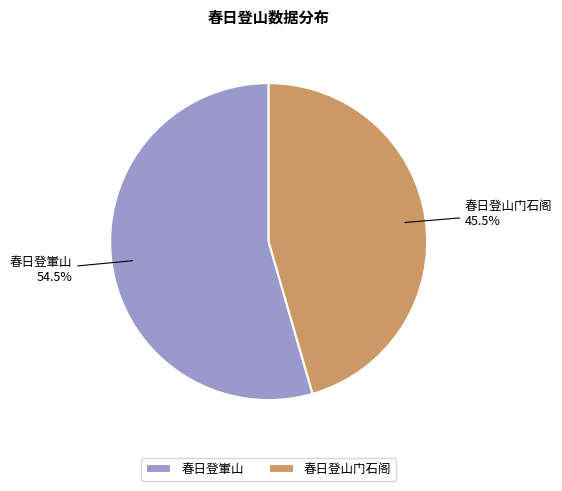

Does any single category account for the majority?

Yes